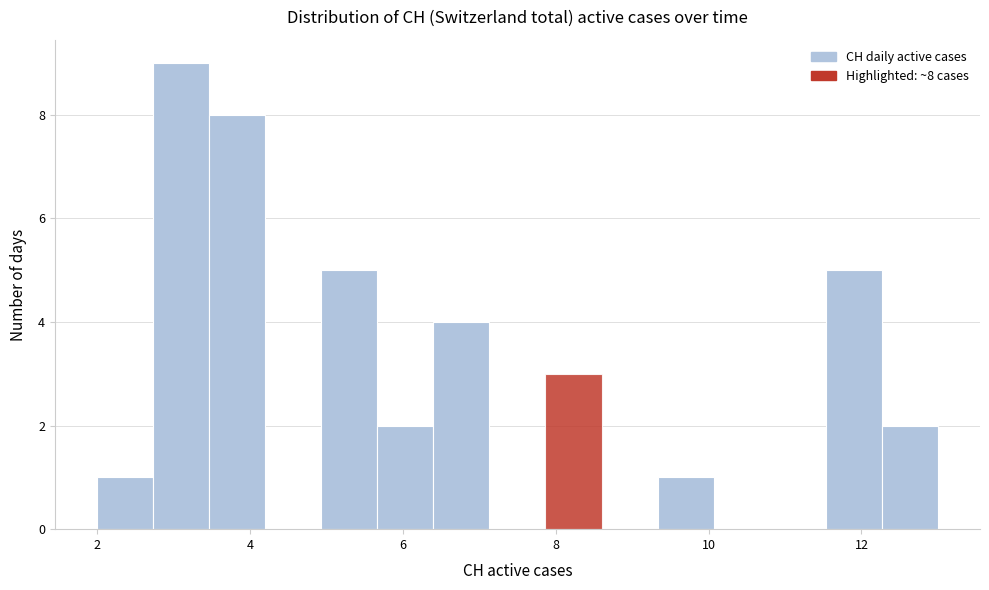

Read against the x-axis, roughly where is the centre of the tallest bar?

3.2